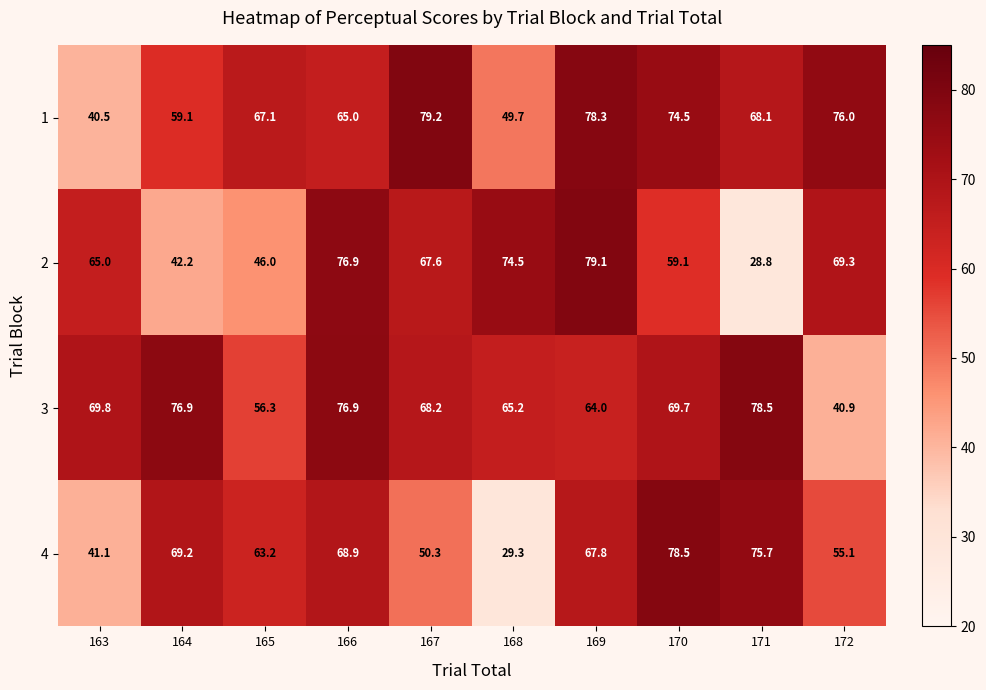

How many data points does each series have?

10